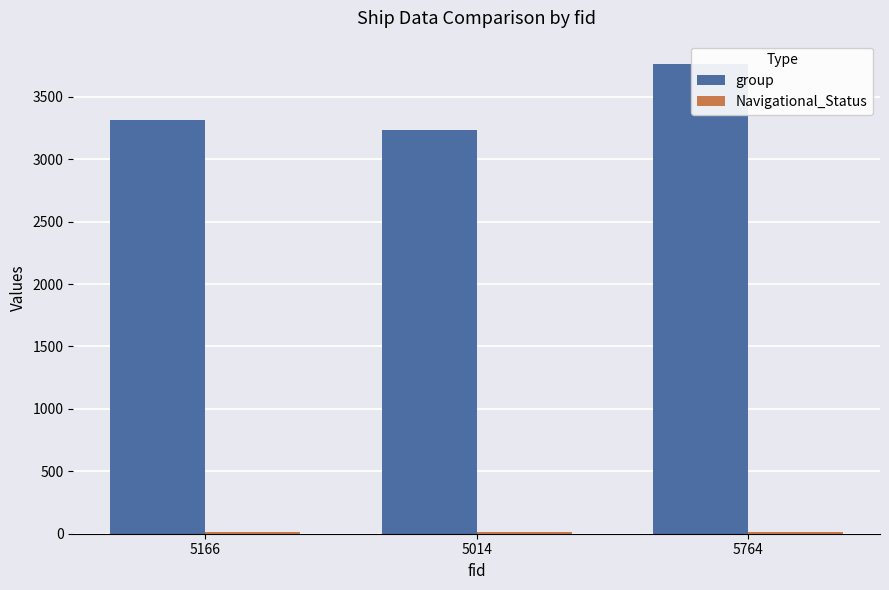

At which category is the sum across all series the highest?

5764